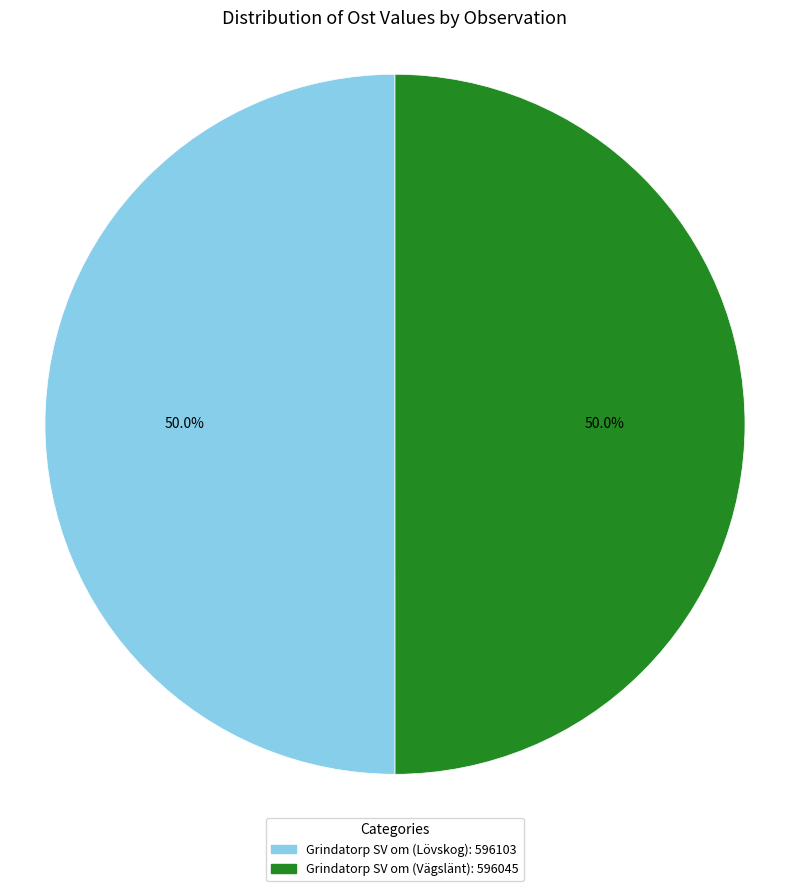

How much of the chart is everything except Grindatorp SV om (Lövskog)?

50.0%